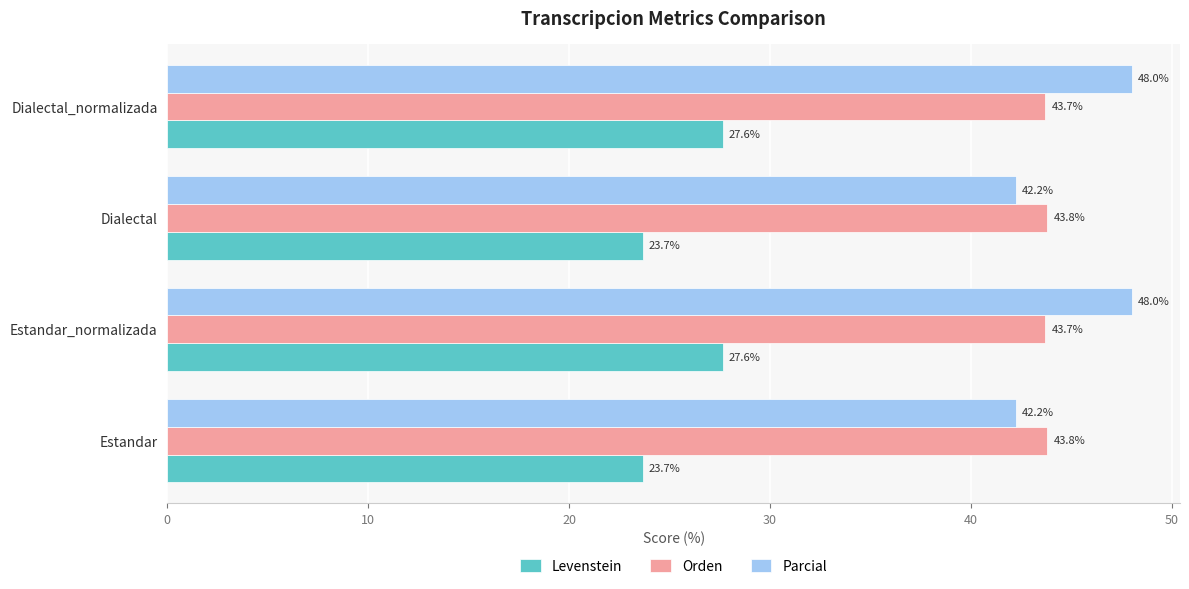

What is the sum of the Orden values at Dialectal and Estandar?

87.6